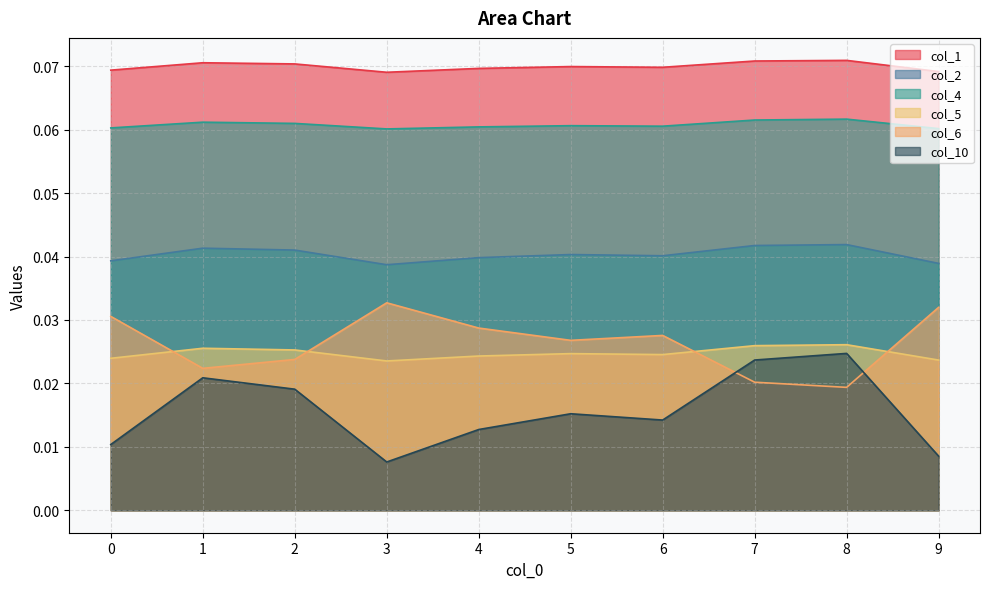

How many data points does each series have?

10